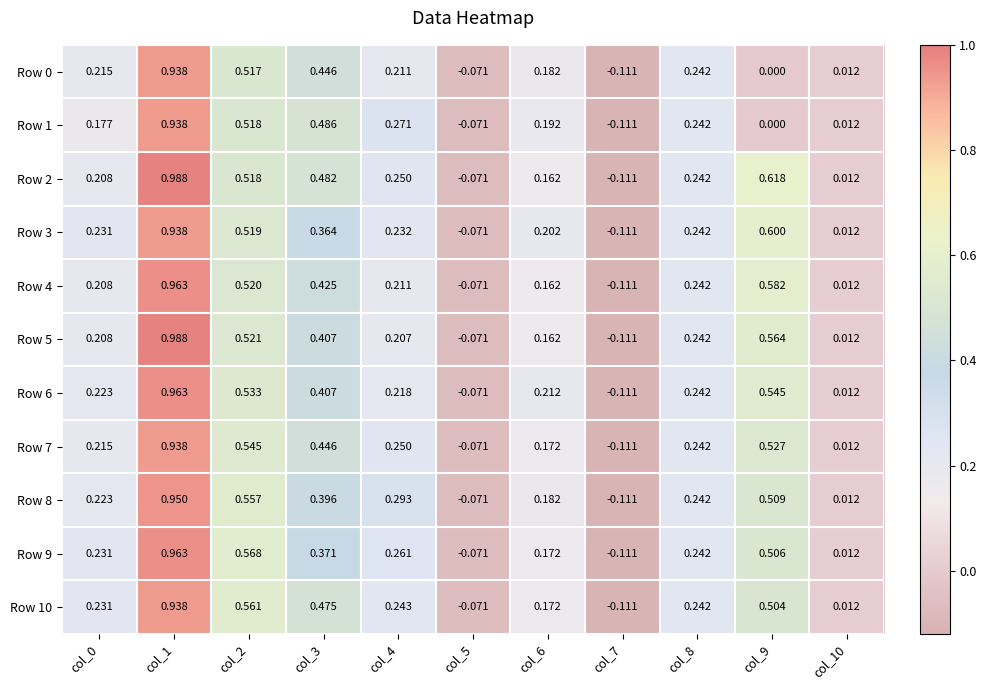

At which category is the sum across all series the highest?

col_1